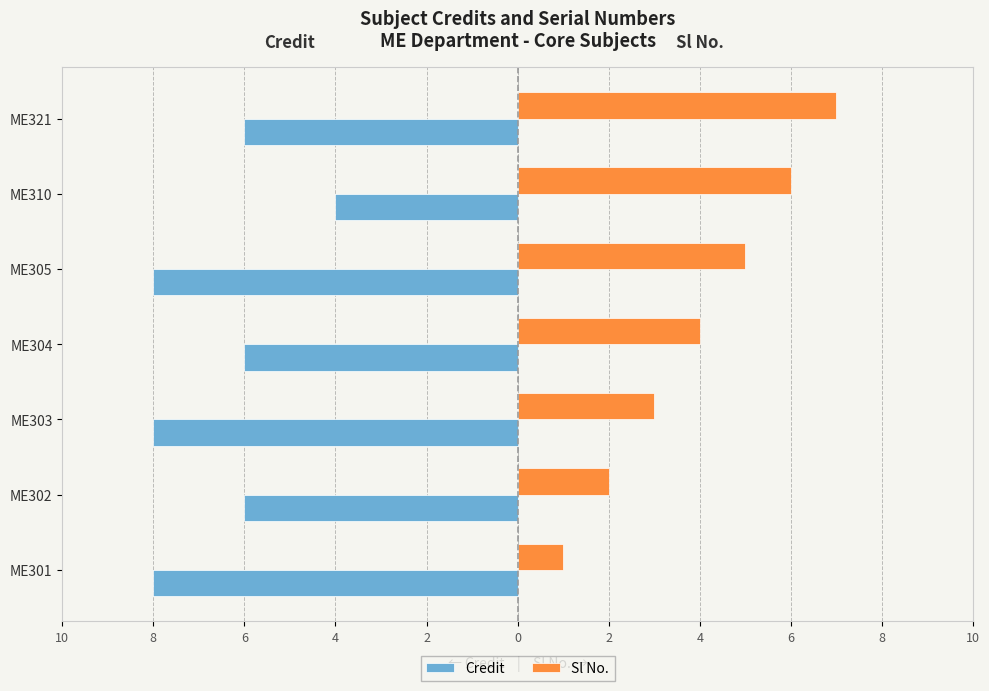

What are all the series names shown in the legend?

Credit, Sl No.